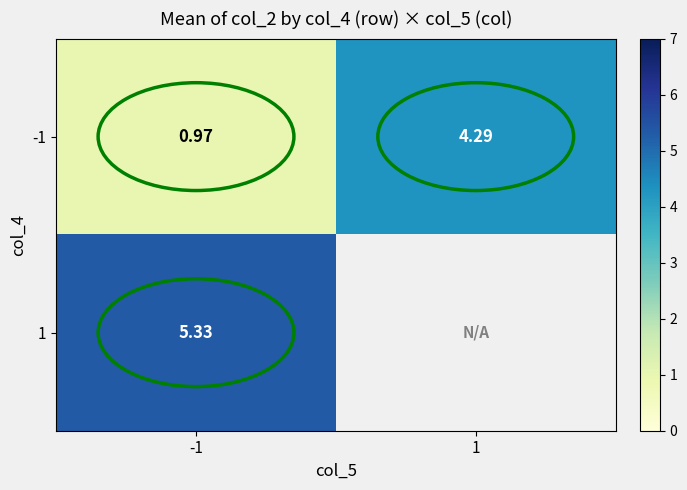

The value of -1 at -1 is 0.5. True or false?

False